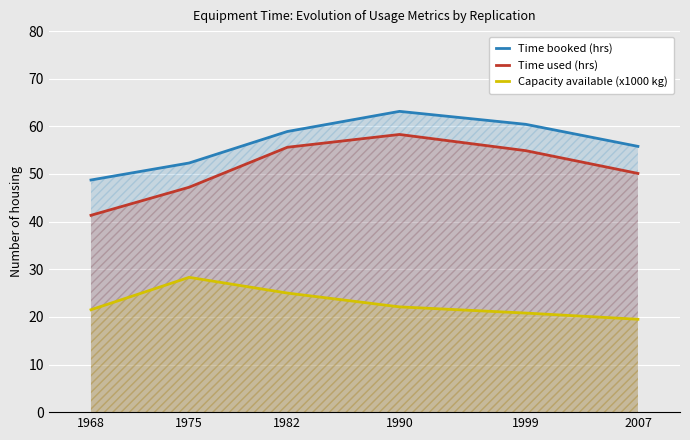

How many lines are shown in the chart?

3